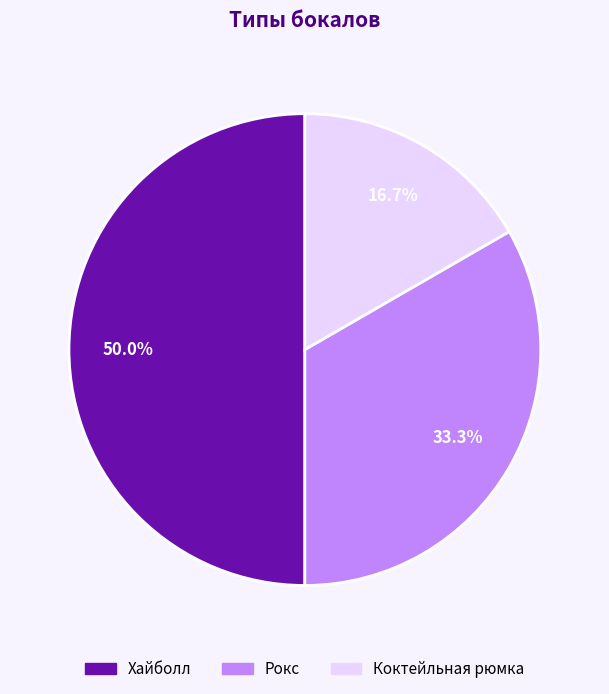

To the nearest percent, what portion does Хайболл represent?

50%